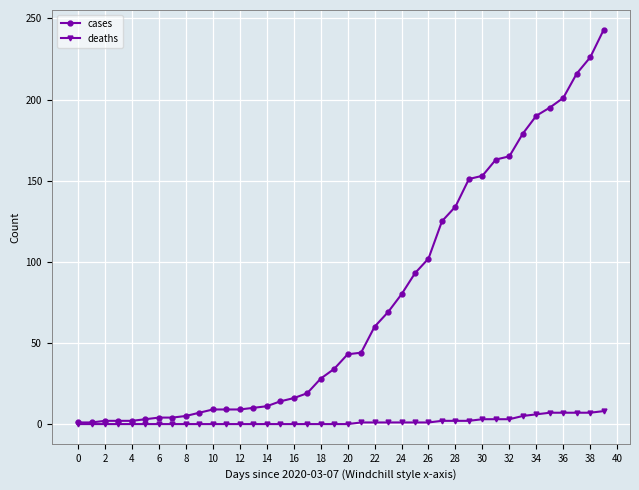

What are all the series names shown in the legend?

cases, deaths